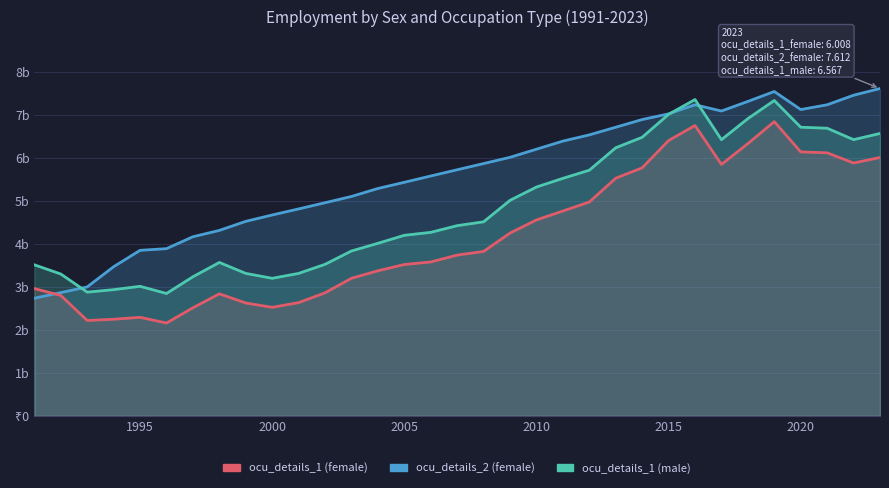

How many interior local peaks does the ocu_details_2_female series have?

2